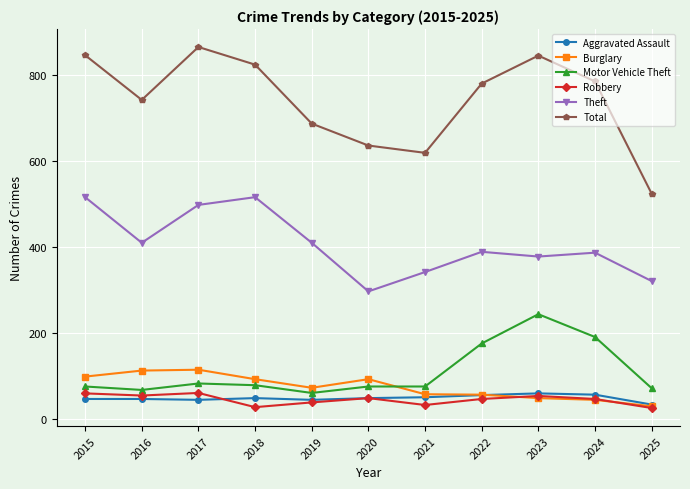

Which series has the largest range (max minus min)?

Total